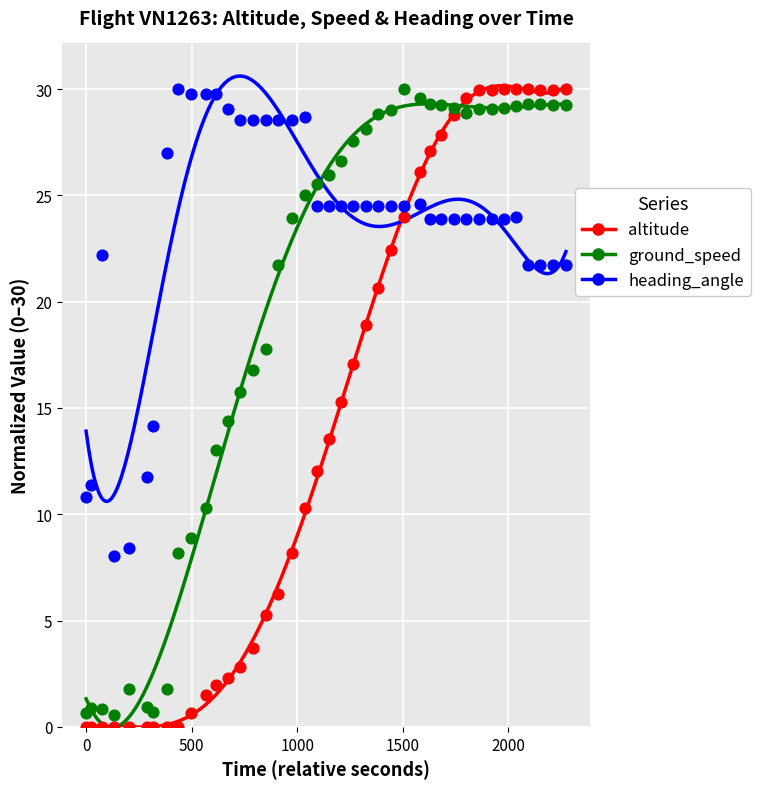

Which series contains the lowest Y value?

altitude